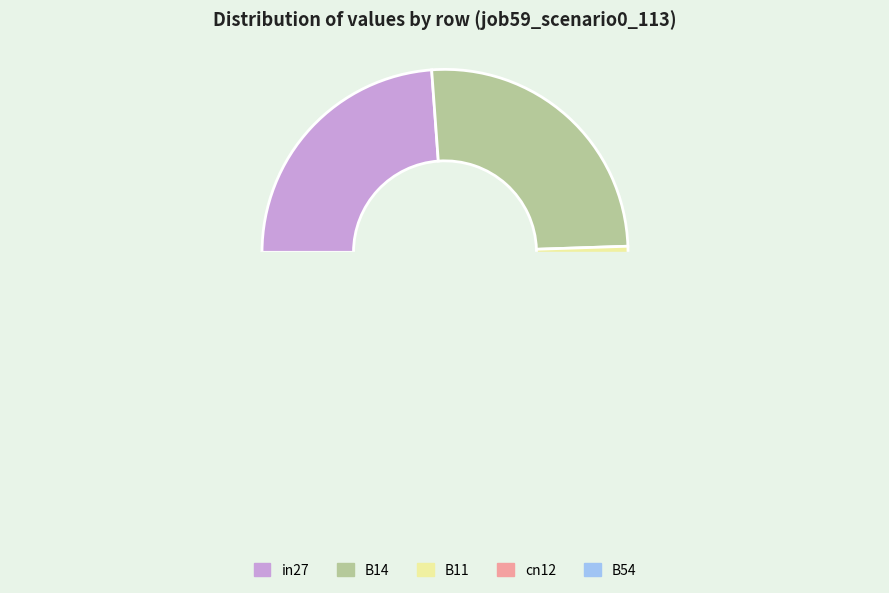

Approximately how many times larger is the value at cn12 compared to B54?

0.3